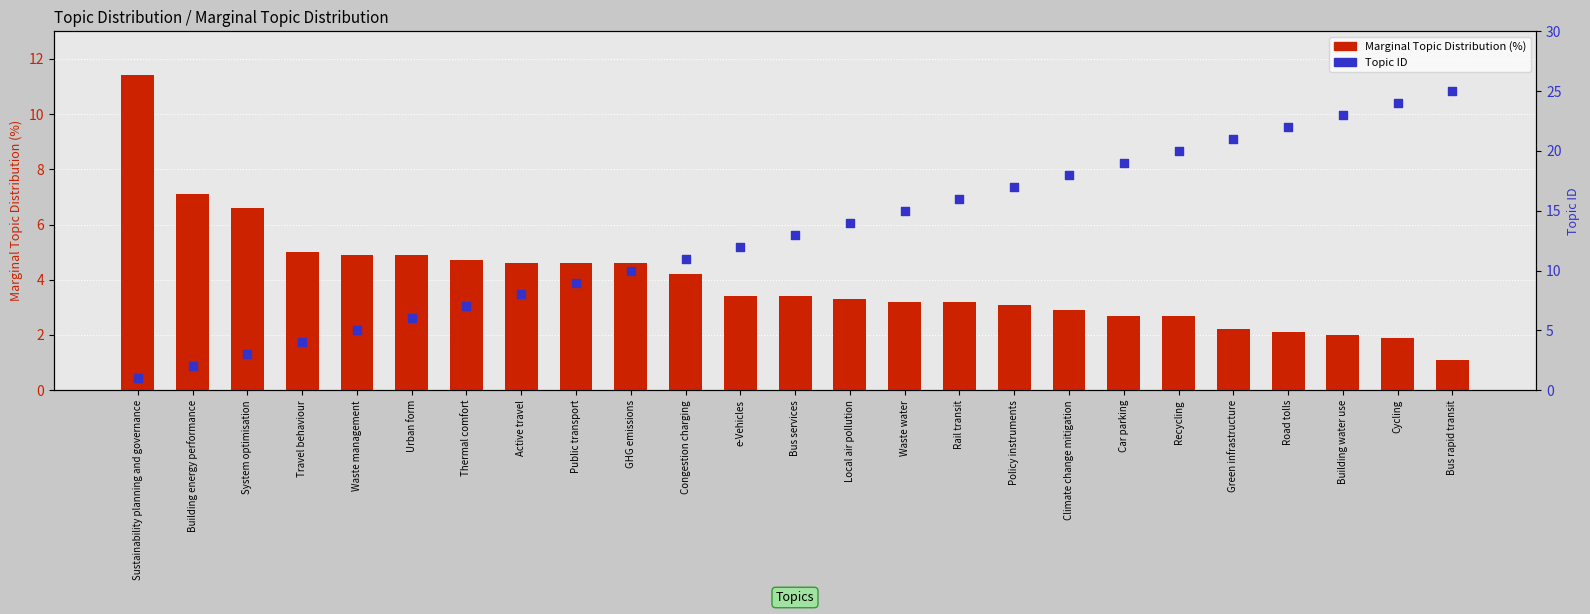

At how many categories does at least one series exceed 4?

25